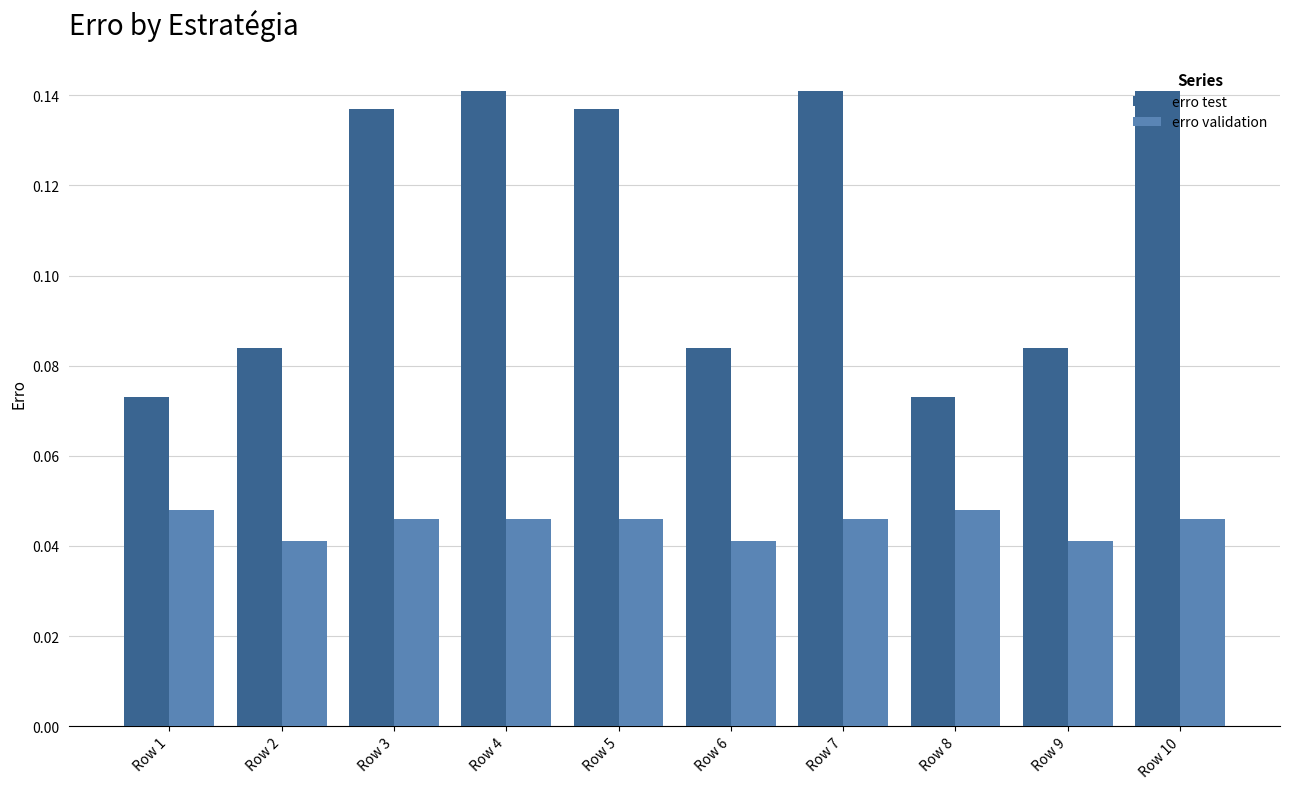

At how many categories does at least one series exceed 0?

10